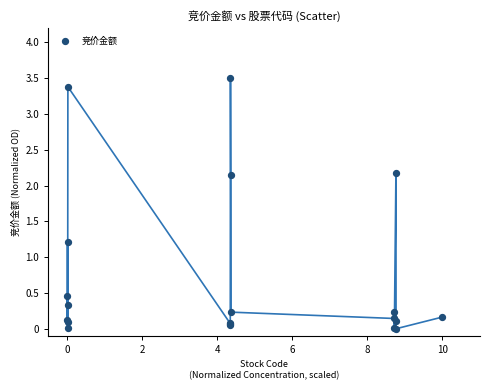

What Y value in the scatter plot is closest to 1?

1.2